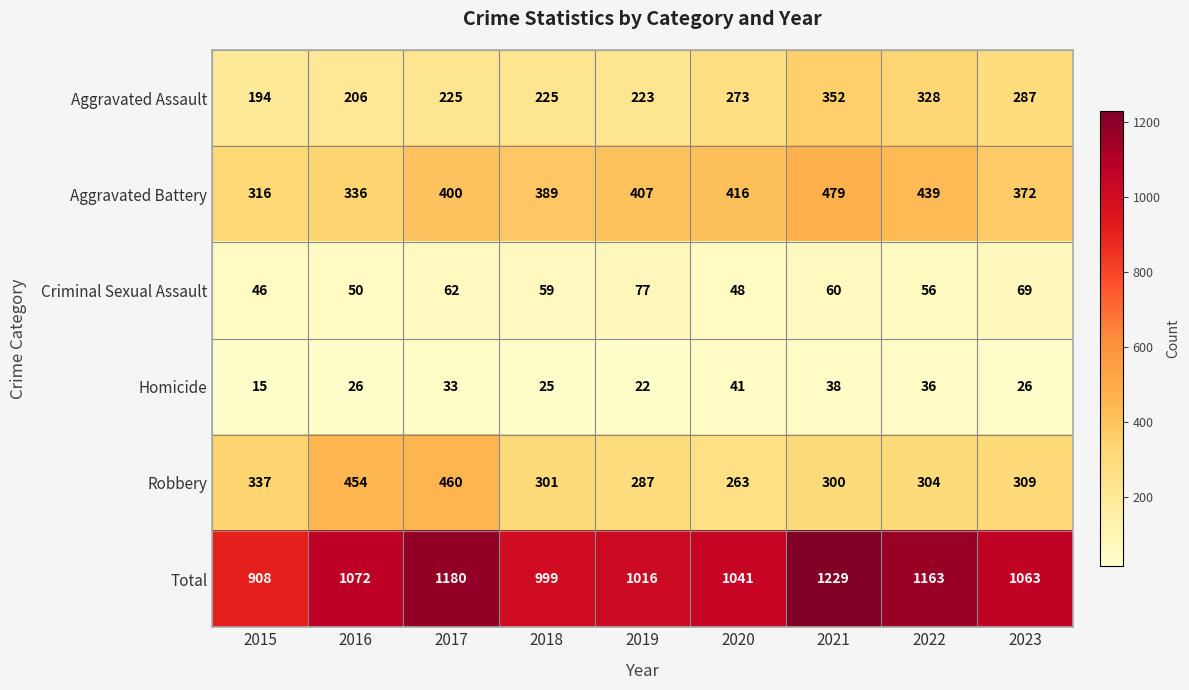

Which series has the widest spread of values?

Total